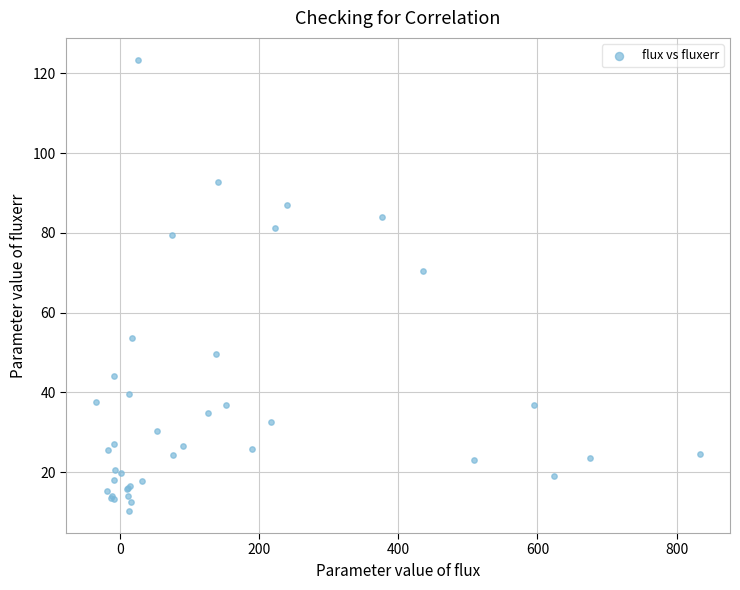

What Y value in the scatter plot is closest to 66?

70.4